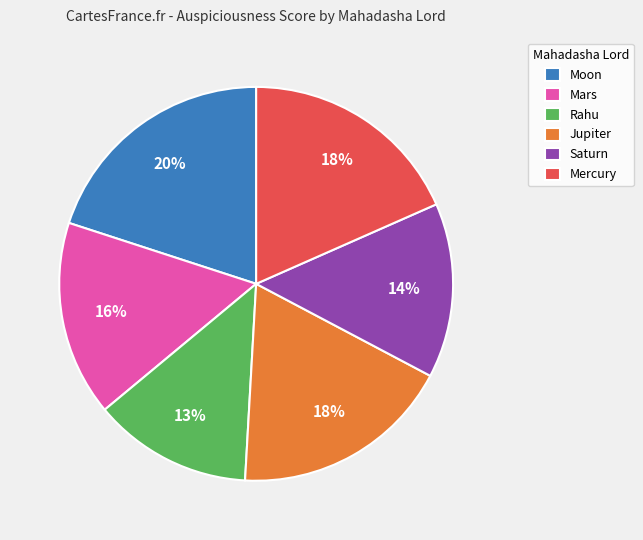

How many slices are in this pie chart?

6